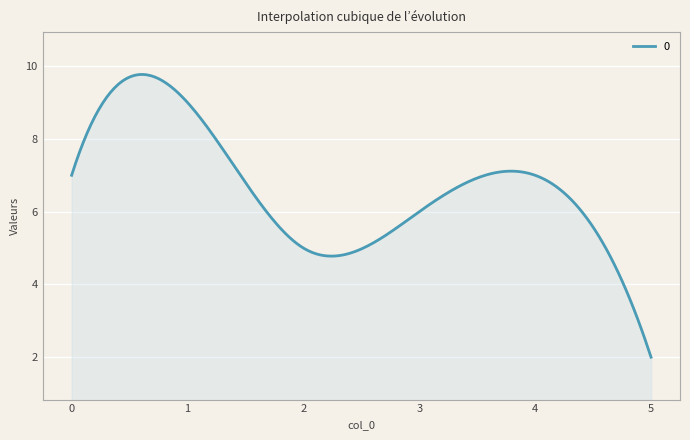

Count the number of categories in the chart.

300